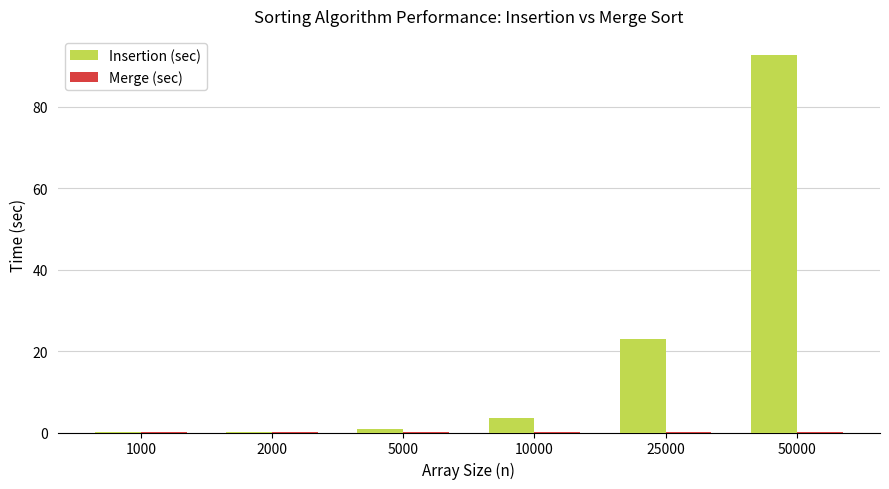

At which label is Insertion (sec) closest to 46?

25000